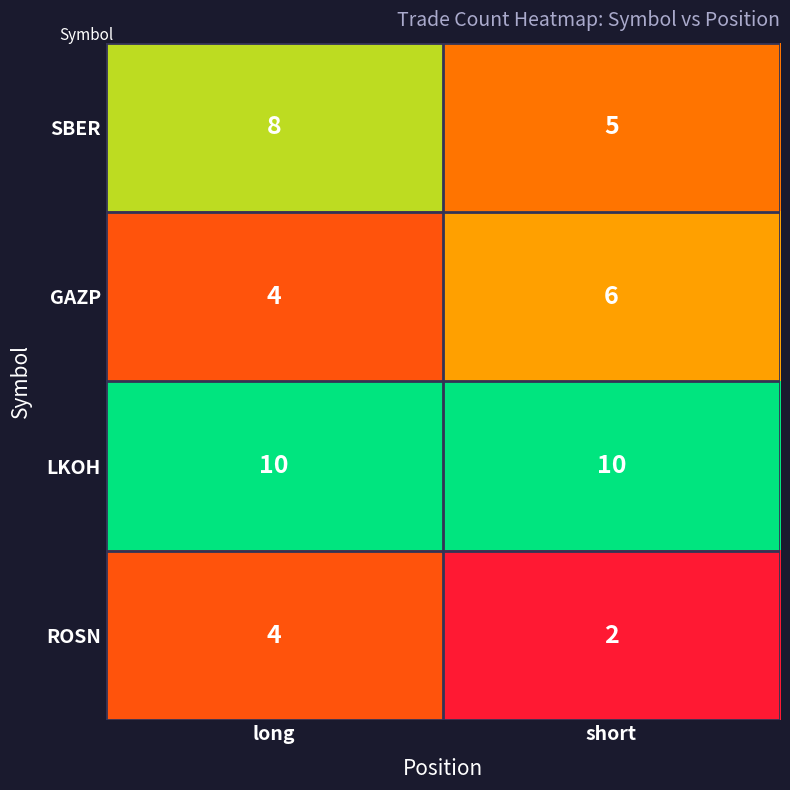

Which series has the largest total across all categories?

LKOH